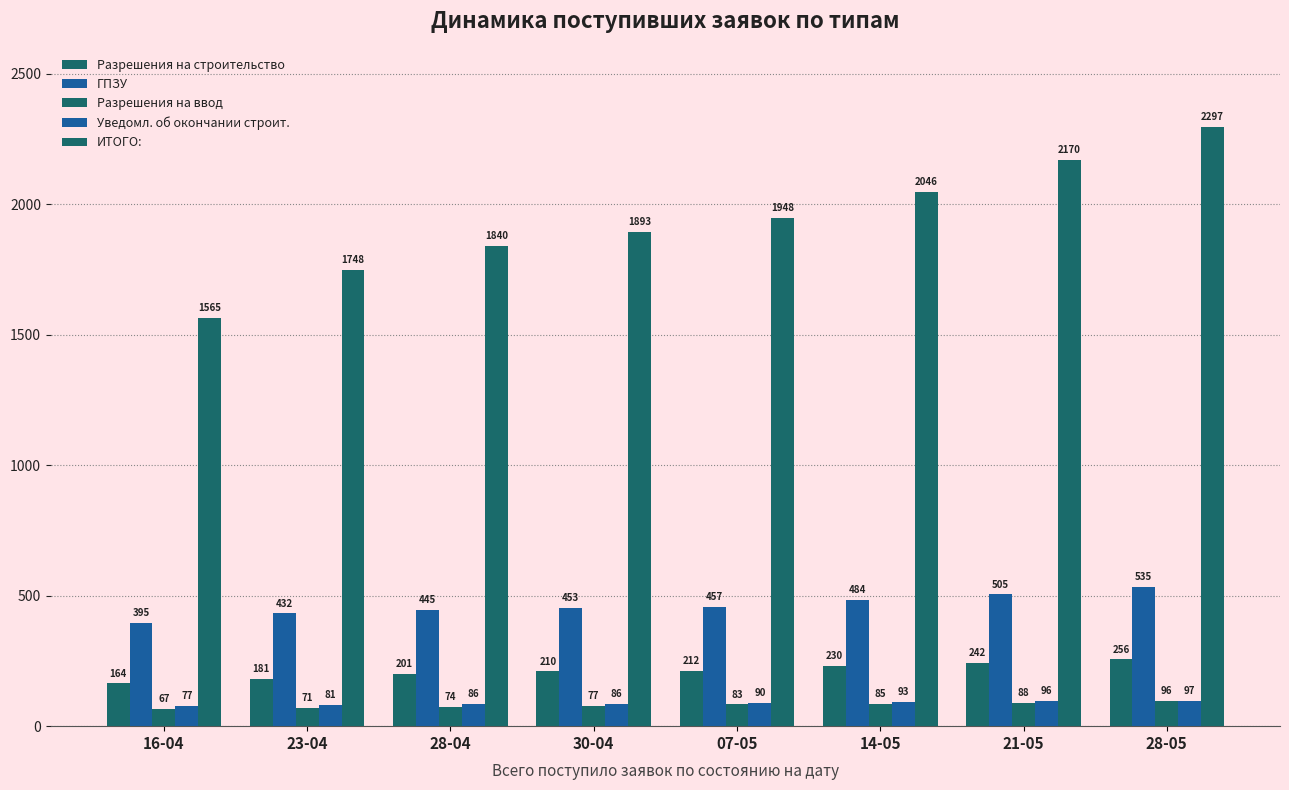

At which label does Уведомл. об окончании строит. first exceed 90?

14-05